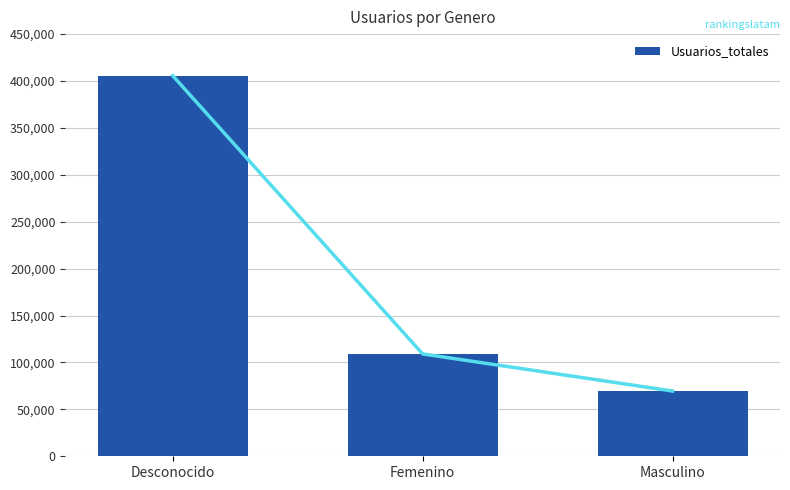

Is it true that the value at Masculino is 94764?

False